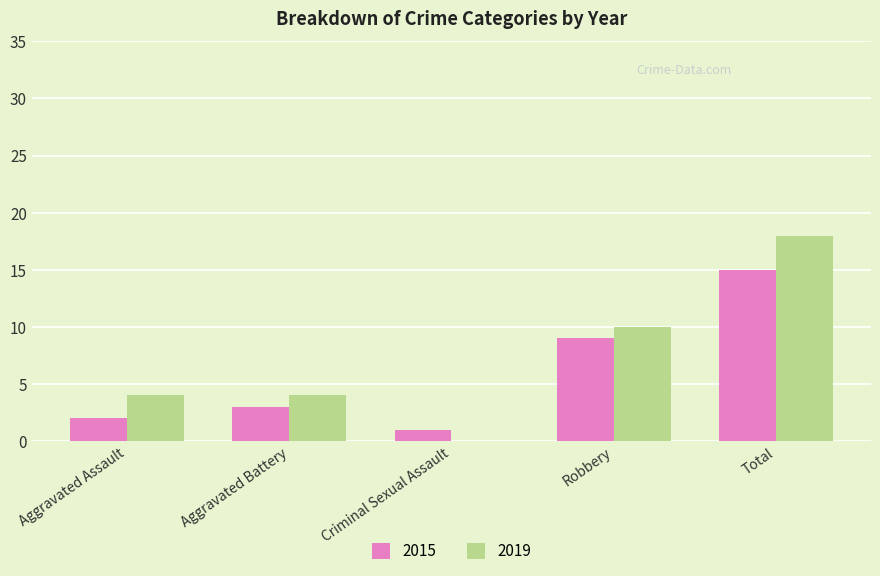

How many groups of bars are there?

5